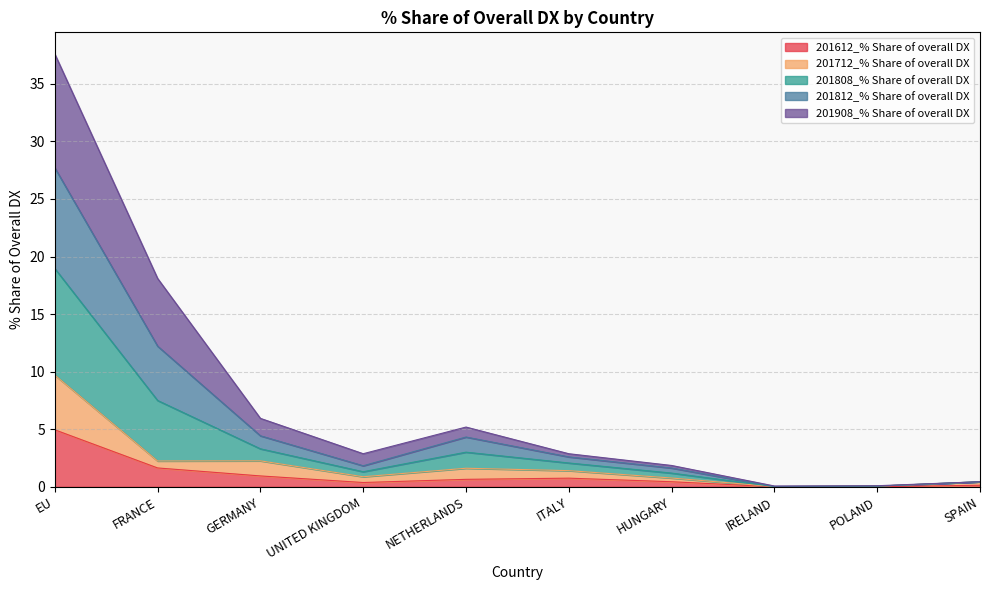

Which category has the highest value in the 201612_% Share of overall DX series?

EU